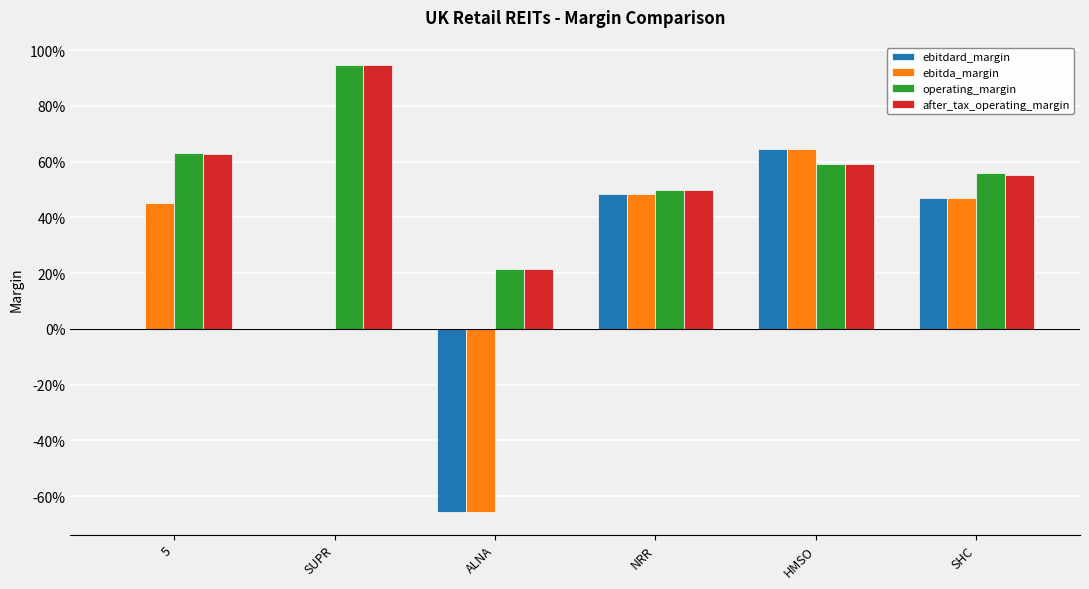

What are all the series names shown in the legend?

ebitdard_margin, ebitda_margin, operating_margin, after_tax_operating_margin